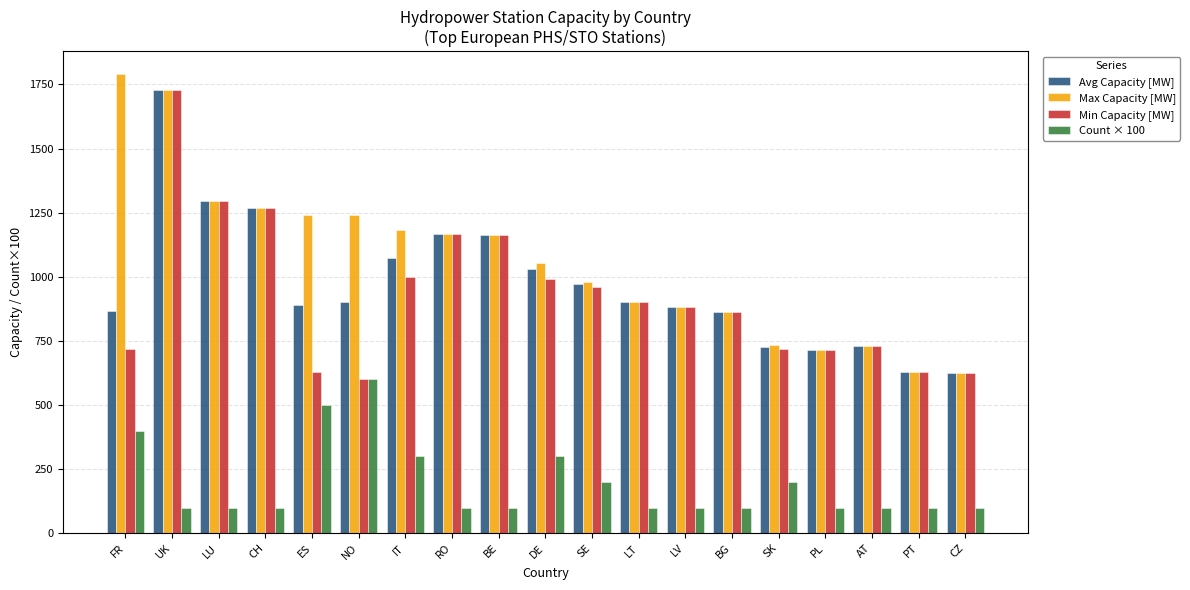

What are all the series names shown in the legend?

Avg Capacity [MW], Max Capacity [MW], Min Capacity [MW], Count × 100